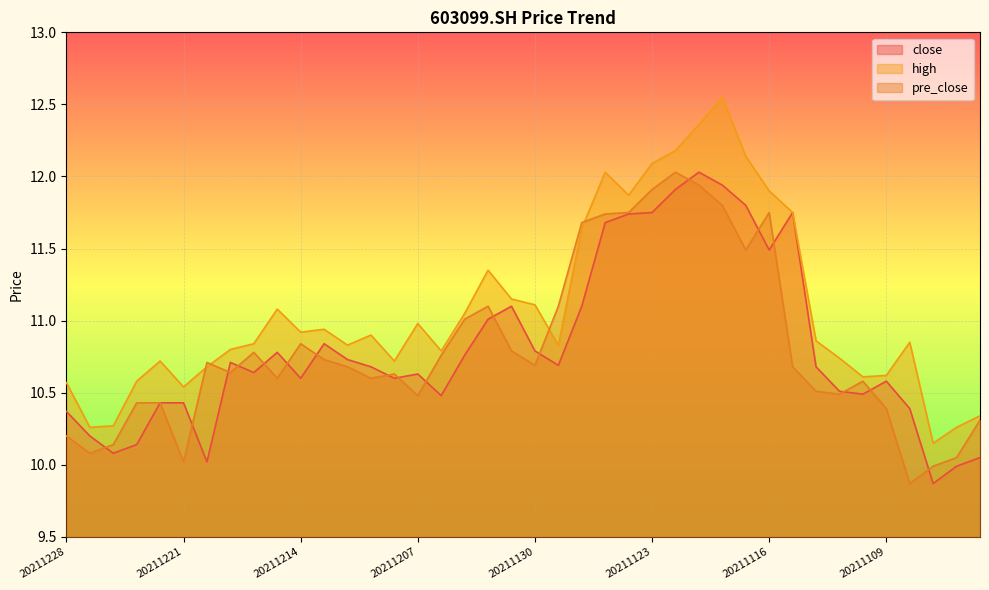

How many lines are shown in the chart?

3